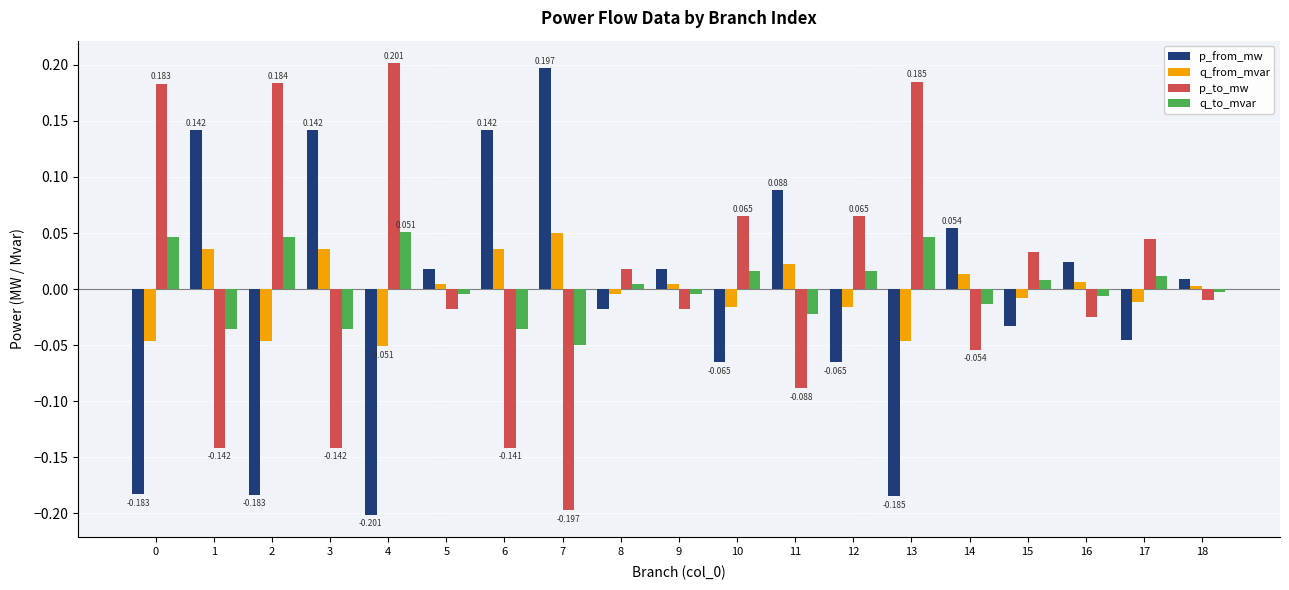

Rank the series by their average value, from lowest to highest.

p_from_mw, q_from_mvar, q_to_mvar, p_to_mw